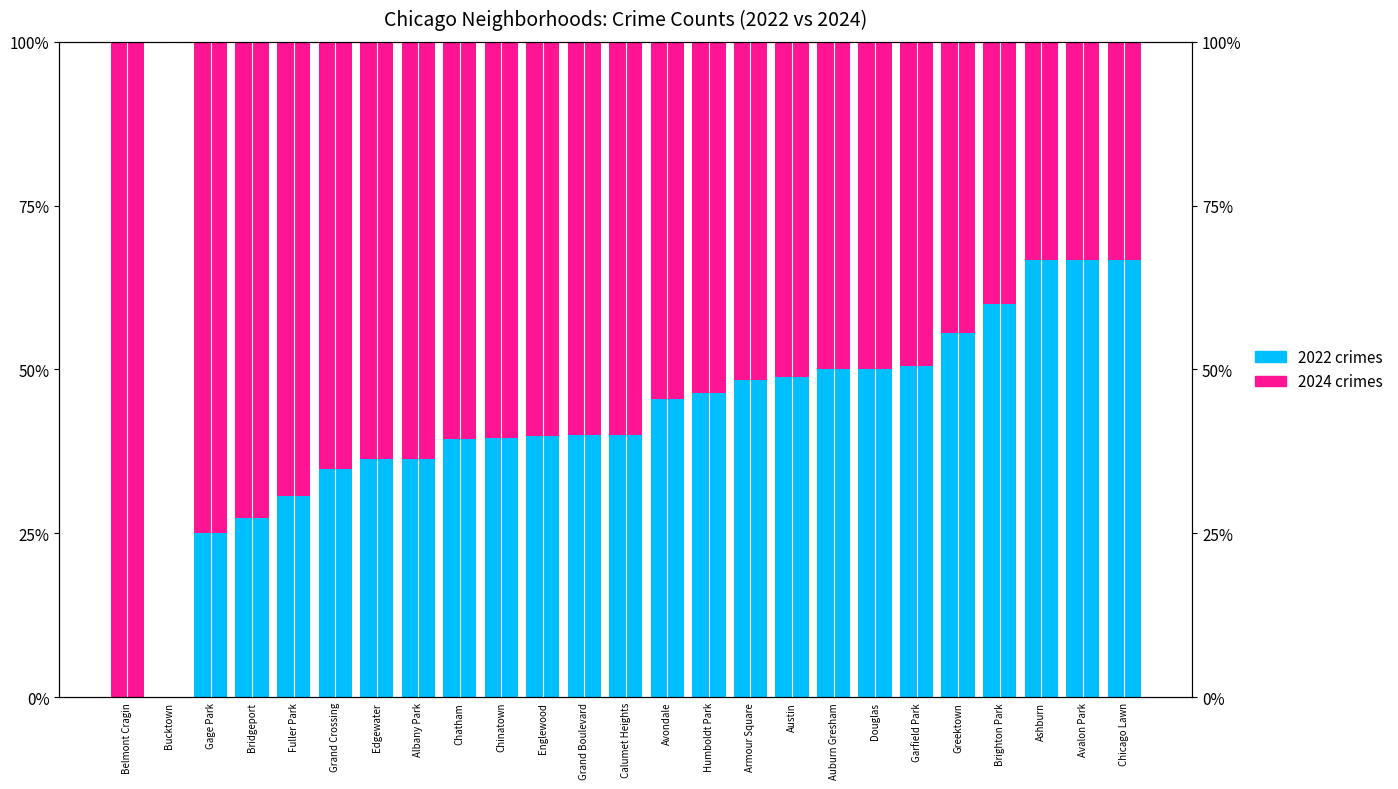

What is the difference between the second highest and second lowest values in the 2022 crimes series?

0.7